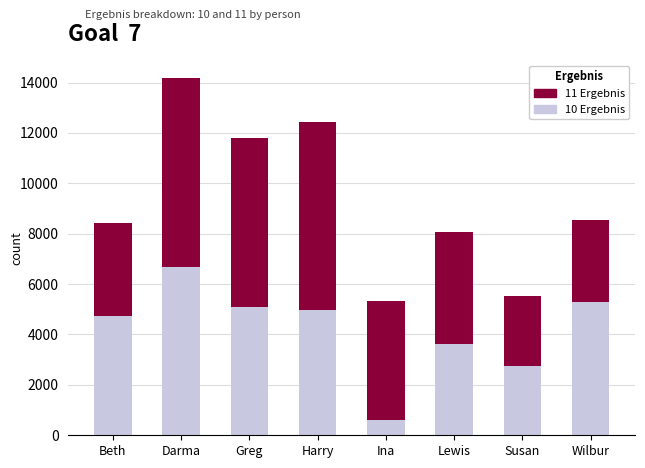

Reading left to right, what are the values for 10 Ergebnis?

4752	6675	5108	4988	605	3618	2749	5277